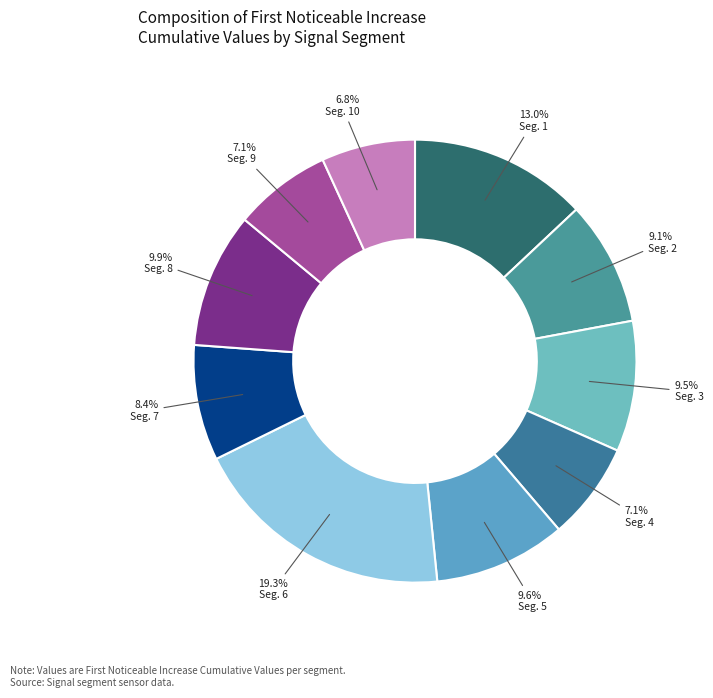

What is the smallest slice in the pie chart?

signal segment 10